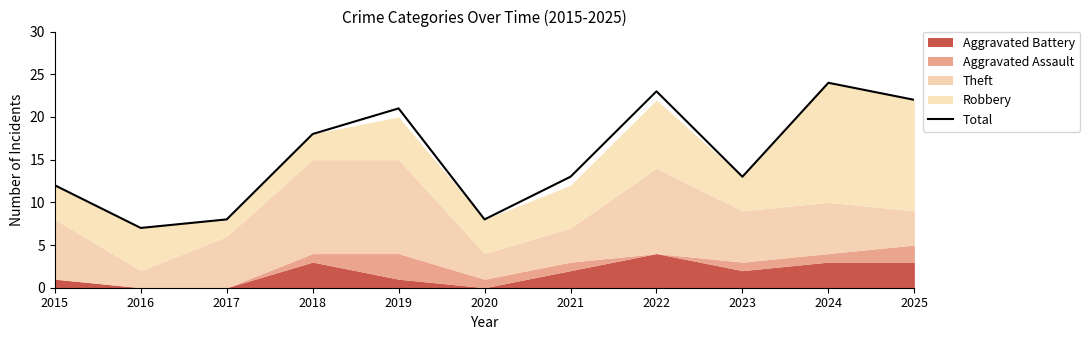

What value does the data have at 2018, to the nearest 5?

20